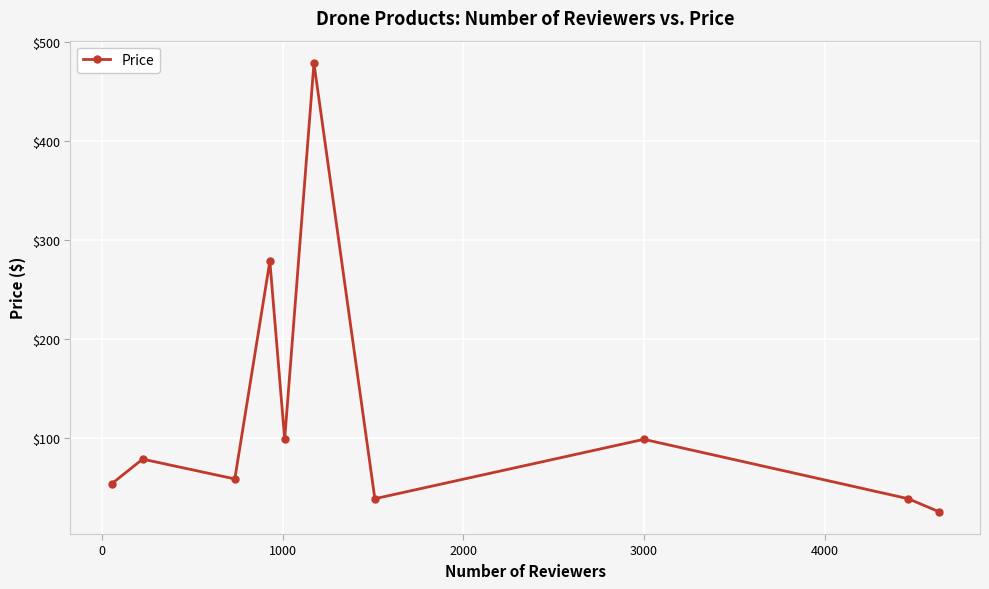

What is the value of the 2nd point from the left?

79